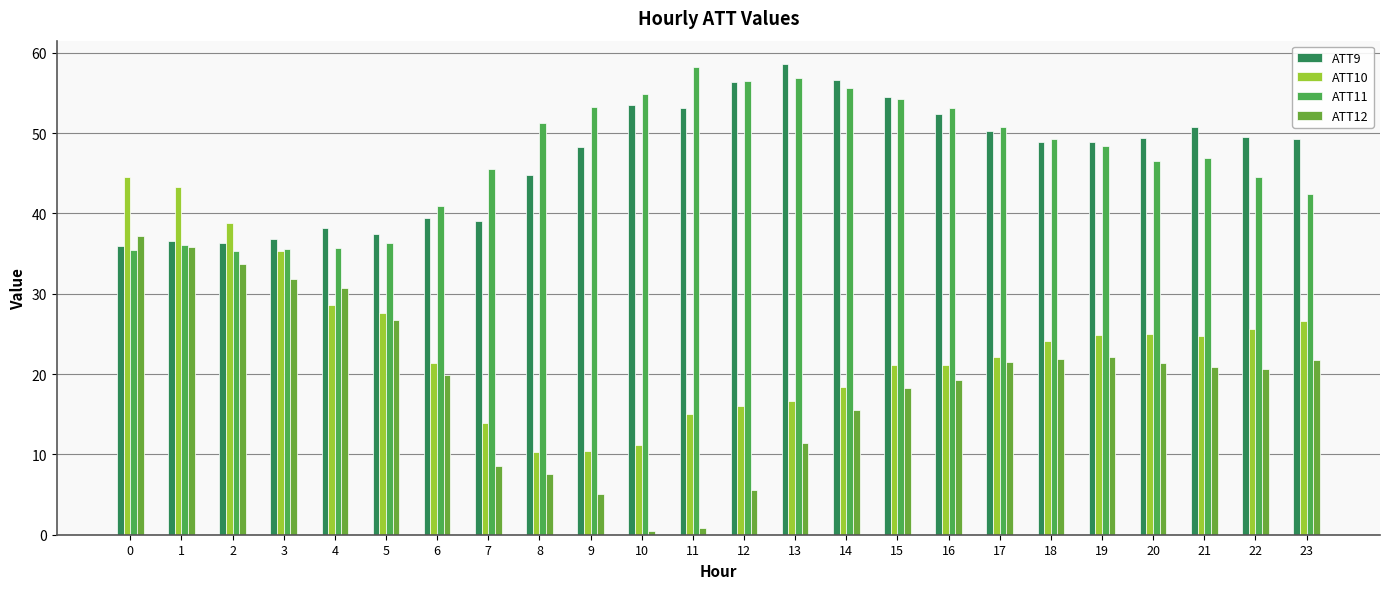

What is the value of the ATT12 bar at the 1st from the left?

37.2